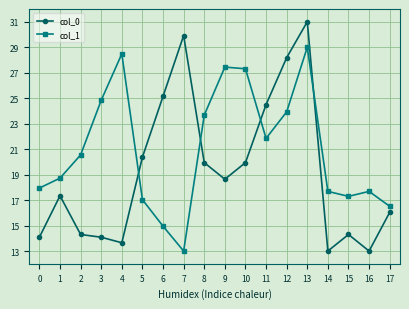

What is the spread (max minus min) of values at 15?

3.0